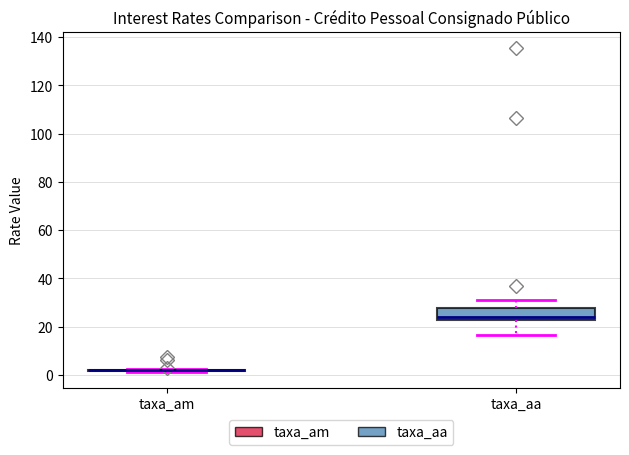

Which box is the tallest, from its lower edge to its upper edge?

taxa_aa